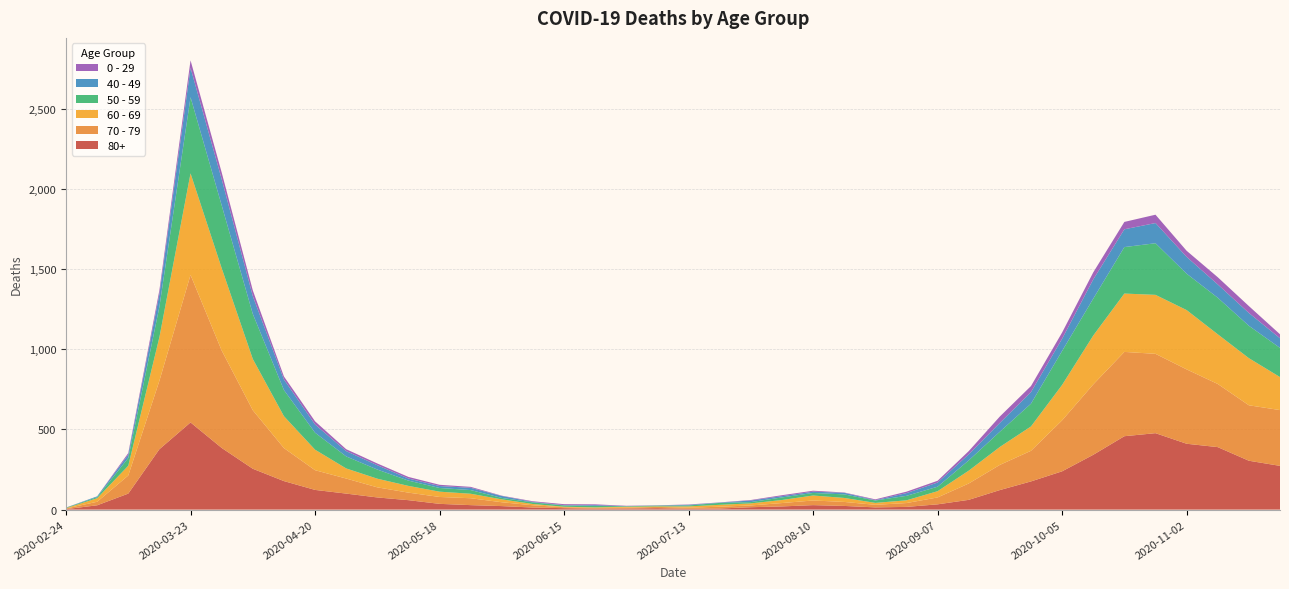

Reading left to right, list all the values displayed in this chart.

80+: 2020-02-24=3	2020-03-02=27	2020-03-09=100	2020-03-16=377	2020-03-23=544	2020-03-30=385	2020-04-06=255	2020-04-13=178	2020-04-20=123	2020-04-27=100	2020-05-04=76	2020-05-11=59	2020-05-18=36	2020-05-25=28	2020-06-01=22	2020-06-08=13	2020-06-15=9	2020-06-22=6	2020-06-29=7	2020-07-06=9	2020-07-13=5	2020-07-20=7	2020-07-27=15	2020-08-03=20	2020-08-10=28	2020-08-17=23	2020-08-24=14	2020-08-31=17	2020-09-07=33	2020-09-14=61	2020-09-21=122	2020-09-28=176	2020-10-05=239	2020-10-12=342	2020-10-19=458	2020-10-26=477	2020-11-02=411	2020-11-09=390	2020-11-16=305	2020-11-23=273
70 - 79: 2020-02-24=4	2020-03-02=22	2020-03-09=113	2020-03-16=427	2020-03-23=920	2020-03-30=608	2020-04-06=365	2020-04-13=206	2020-04-20=123	2020-04-27=94	2020-05-04=63	2020-05-11=47	2020-05-18=43	2020-05-25=43	2020-06-01=24	2020-06-08=14	2020-06-15=6	2020-06-22=5	2020-06-29=5	2020-07-06=8	2020-07-13=7	2020-07-20=11	2020-07-27=11	2020-08-03=21	2020-08-10=29	2020-08-17=25	2020-08-24=16	2020-08-31=24	2020-09-07=43	2020-09-14=102	2020-09-21=157	2020-09-28=191	2020-10-05=318	2020-10-12=439	2020-10-19=526	2020-10-26=495	2020-11-02=464	2020-11-09=394	2020-11-16=346	2020-11-23=348
60 - 69: 2020-02-24=2	2020-03-02=22	2020-03-09=61	2020-03-16=272	2020-03-23=634	2020-03-30=514	2020-04-06=320	2020-04-13=199	2020-04-20=128	2020-04-27=63	2020-05-04=54	2020-05-11=42	2020-05-18=33	2020-05-25=28	2020-06-01=18	2020-06-08=8	2020-06-15=3	2020-06-22=3	2020-06-29=6	2020-07-06=3	2020-07-13=8	2020-07-20=12	2020-07-27=13	2020-08-03=19	2020-08-10=31	2020-08-17=25	2020-08-24=12	2020-08-31=17	2020-09-07=39	2020-09-14=80	2020-09-21=112	2020-09-28=152	2020-10-05=221	2020-10-12=305	2020-10-19=364	2020-10-26=368	2020-11-02=370	2020-11-09=310	2020-11-16=294	2020-11-23=206
50 - 59: 2020-02-24=3	2020-03-02=7	2020-03-09=48	2020-03-16=190	2020-03-23=475	2020-03-30=392	2020-04-06=281	2020-04-13=163	2020-04-20=106	2020-04-27=75	2020-05-04=57	2020-05-11=33	2020-05-18=23	2020-05-25=23	2020-06-01=9	2020-06-08=10	2020-06-15=8	2020-06-22=9	2020-06-29=3	2020-07-06=5	2020-07-13=6	2020-07-20=12	2020-07-27=8	2020-08-03=16	2020-08-10=16	2020-08-17=22	2020-08-24=15	2020-08-31=28	2020-09-07=28	2020-09-14=64	2020-09-21=95	2020-09-28=142	2020-10-05=212	2020-10-12=230	2020-10-19=290	2020-10-26=322	2020-11-02=227	2020-11-09=228	2020-11-16=202	2020-11-23=182
40 - 49: 2020-02-24=0	2020-03-02=5	2020-03-09=21	2020-03-16=79	2020-03-23=183	2020-03-30=163	2020-04-06=111	2020-04-13=66	2020-04-20=51	2020-04-27=33	2020-05-04=27	2020-05-11=13	2020-05-18=12	2020-05-25=14	2020-06-01=12	2020-06-08=3	2020-06-15=2	2020-06-22=5	2020-06-29=1	2020-07-06=1	2020-07-13=4	2020-07-20=2	2020-07-27=10	2020-08-03=8	2020-08-10=8	2020-08-17=10	2020-08-24=2	2020-08-31=17	2020-09-07=26	2020-09-14=38	2020-09-21=55	2020-09-28=72	2020-10-05=76	2020-10-12=120	2020-10-19=111	2020-10-26=126	2020-11-02=105	2020-11-09=83	2020-11-16=80	2020-11-23=60
0 - 29: 2020-02-24=1	2020-03-02=0	2020-03-09=10	2020-03-16=25	2020-03-23=47	2020-03-30=42	2020-04-06=36	2020-04-13=19	2020-04-20=20	2020-04-27=12	2020-05-04=11	2020-05-11=10	2020-05-18=8	2020-05-25=6	2020-06-01=2	2020-06-08=4	2020-06-15=6	2020-06-22=5	2020-06-29=2	2020-07-06=1	2020-07-13=2	2020-07-20=1	2020-07-27=3	2020-08-03=6	2020-08-10=6	2020-08-17=2	2020-08-24=5	2020-08-31=9	2020-09-07=11	2020-09-14=20	2020-09-21=40	2020-09-28=38	2020-10-05=39	2020-10-12=44	2020-10-19=46	2020-10-26=52	2020-11-02=38	2020-11-09=45	2020-11-16=43	2020-11-23=25